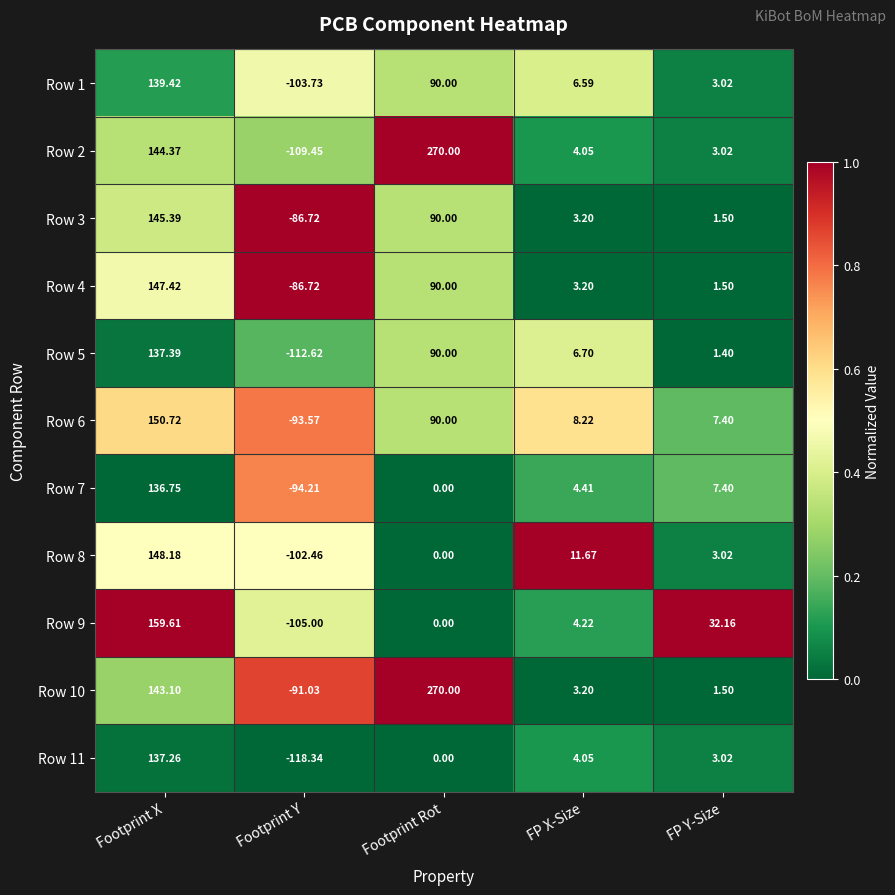

Rank the categories by Row 9 value from lowest to highest.

Footprint Y, Footprint Rot, FP X-Size, FP Y-Size, Footprint X